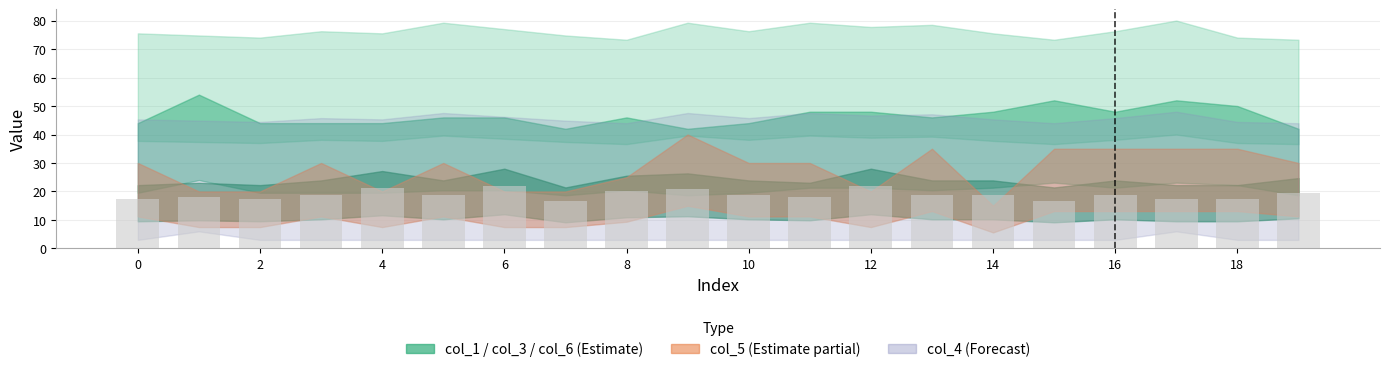

What is the average value?

18.9